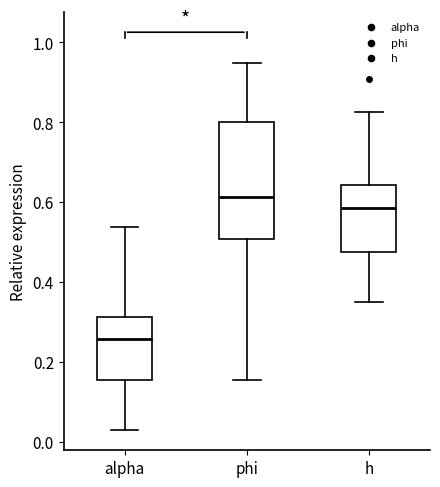

Reading left to right, transcribe this box plot: for each box, give where its median line is, the range the box spans, and where its two whiskers end, as read against the y-axis. The values are not printed on the chart, so give them approximately, as read against the axis.

alpha: median 0.26, box 0.16 to 0.32, whiskers 0.02 to 0.54
phi: median 0.62, box 0.50 to 0.80, whiskers 0.16 to 0.94
h: median 0.58, box 0.48 to 0.64, whiskers 0.36 to 0.82